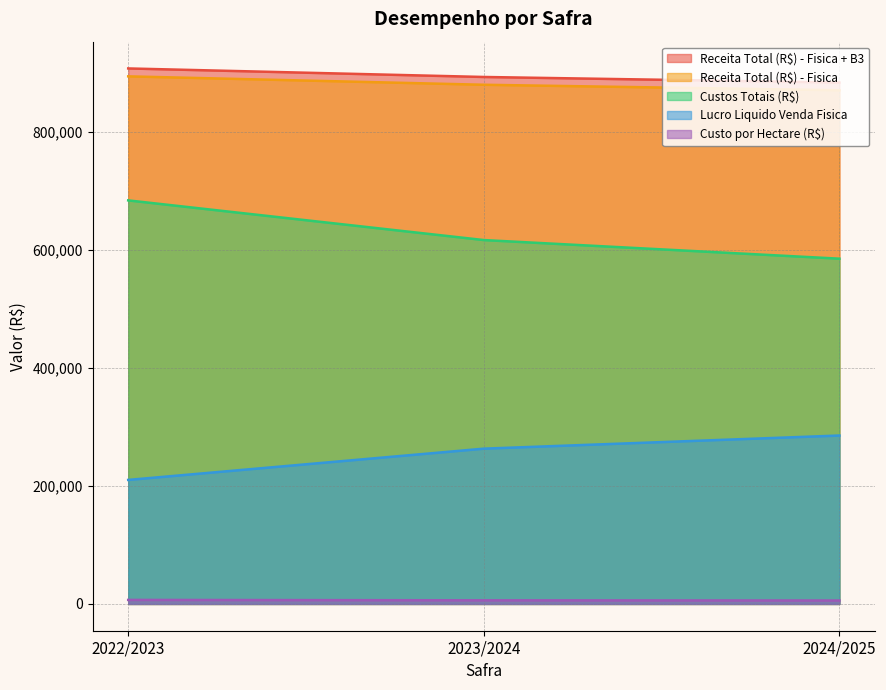

Which label corresponds to the smallest value in the chart?

2024/2025